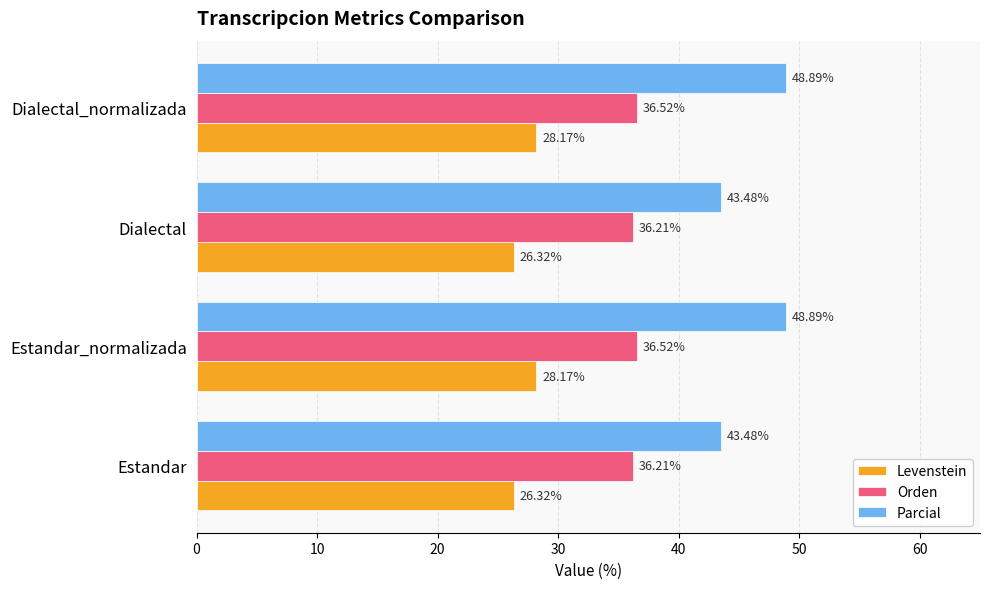

What is the difference between the highest and lowest values at Estandar_normalizada?

20.7